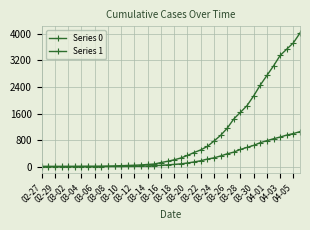

At which label does Series 0 reach its minimum?

02-27